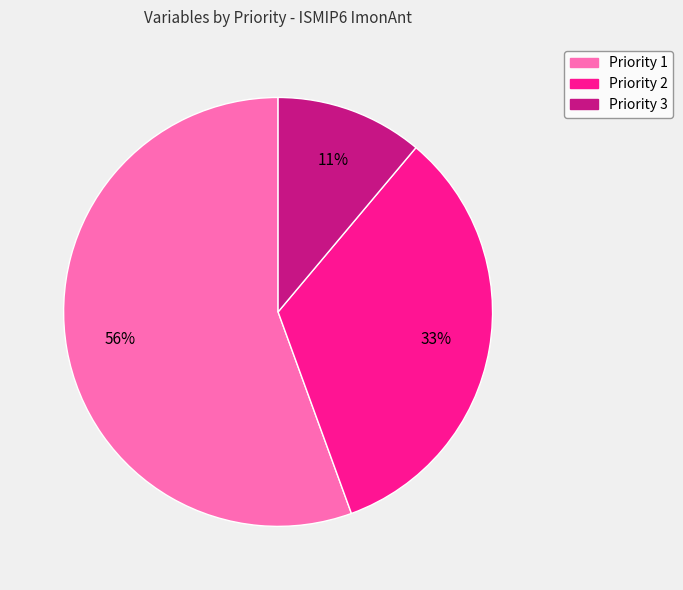

What percentage is the Priority 1 slice, to the nearest percent?

56%